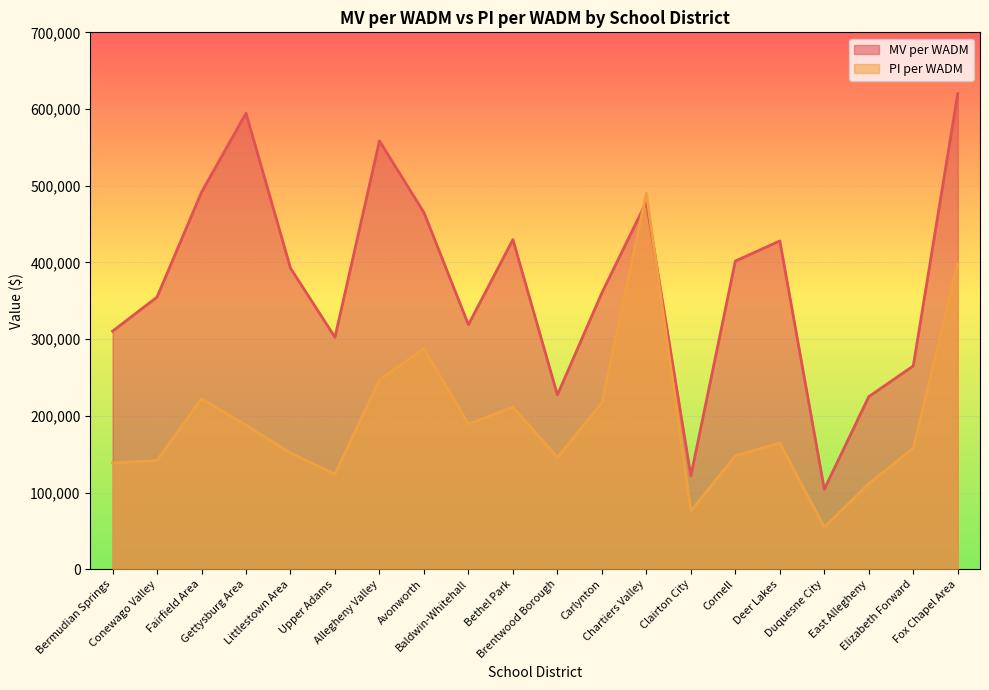

Is the value of PI per WADM at Fox Chapel Area greater than the value of MV per WADM at Allegheny Valley?

No